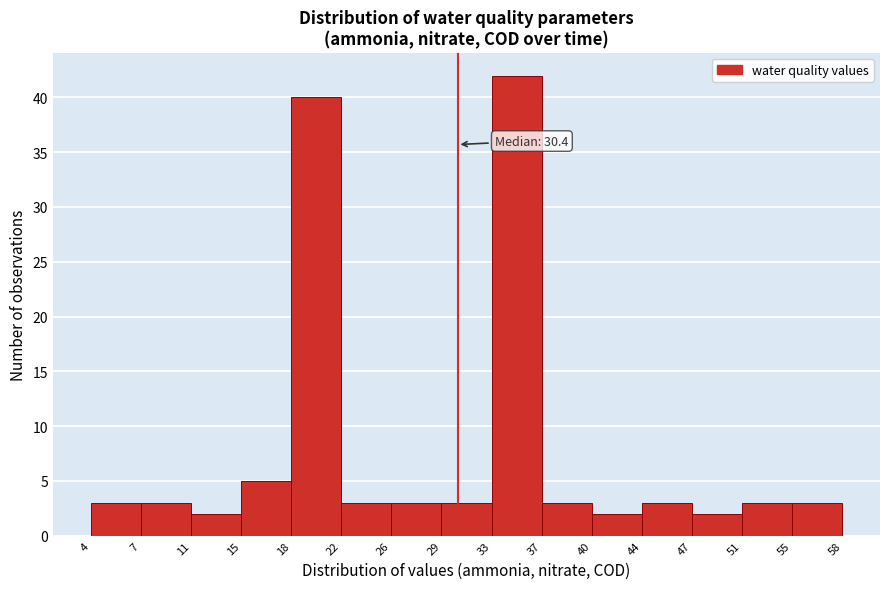

Which range on the x-axis has the tallest bar?

33 to 37